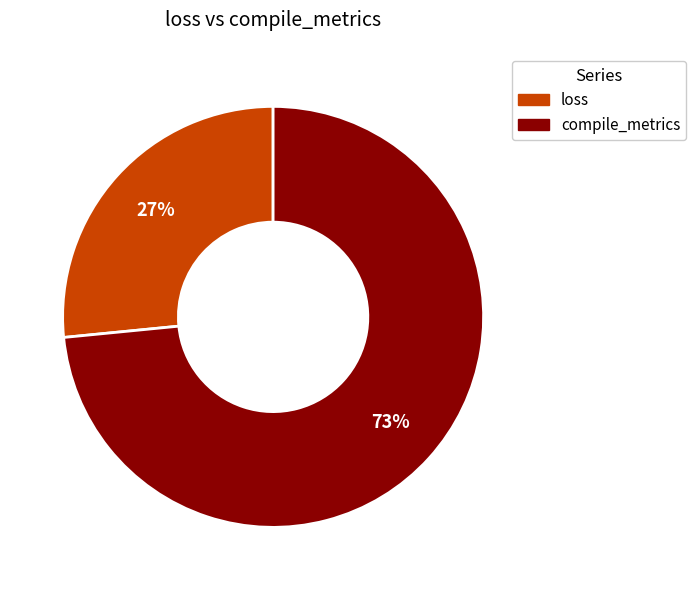

True or false: compile_metrics accounts for 59% of the total.

False